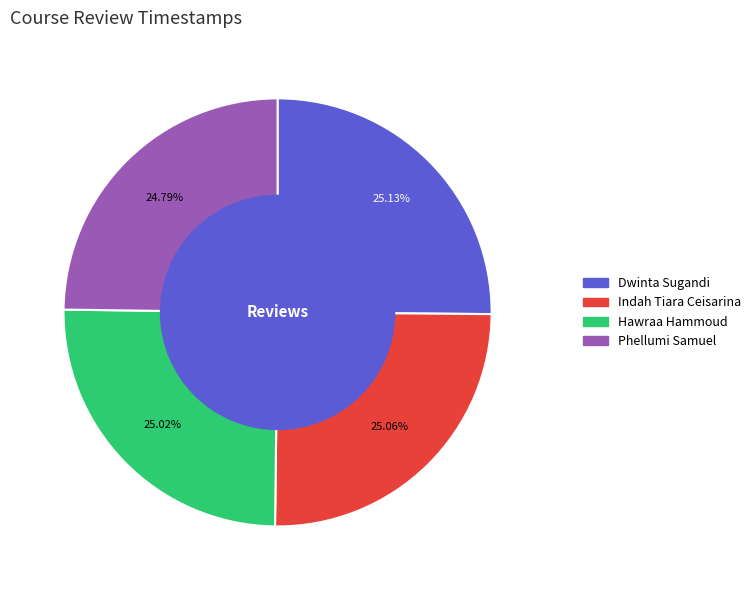

Is Dwinta Sugandi the majority of the pie?

No